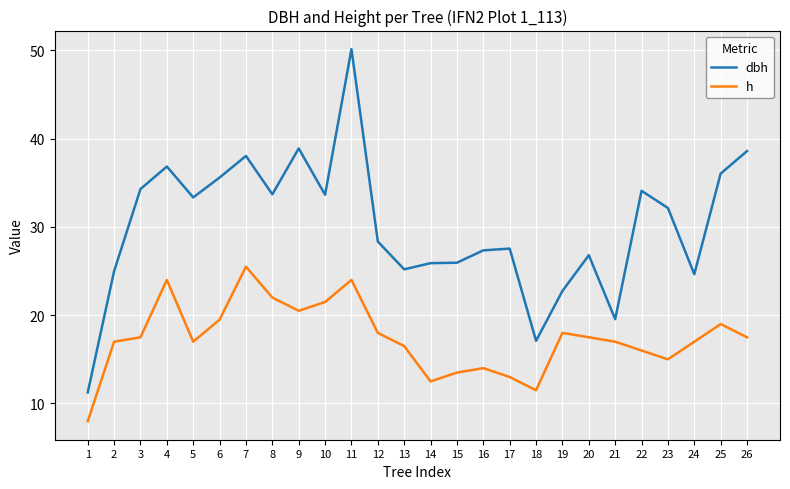

Is the value of h at 21 greater than the value of dbh at 14?

No